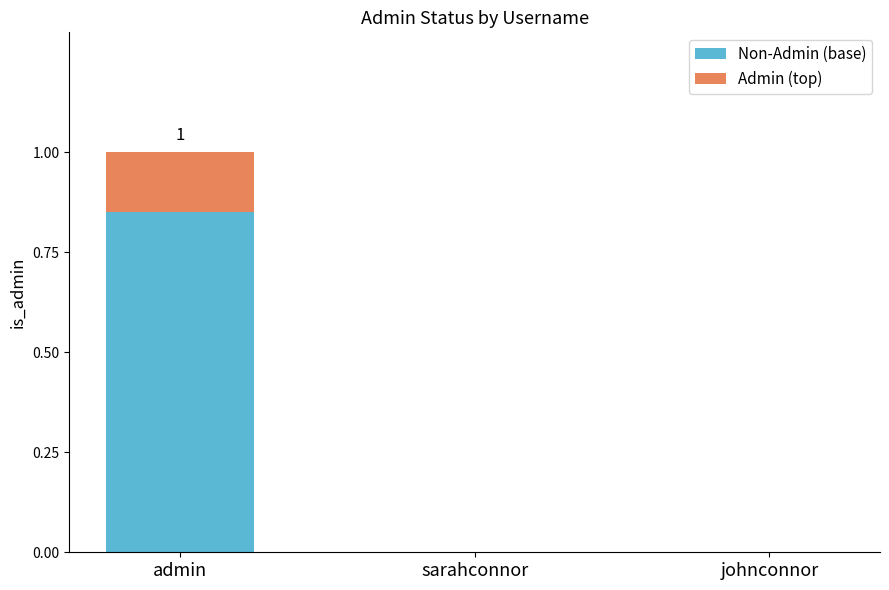

Is it true that Non-Admin (base) equals 0.5 at johnconnor?

False